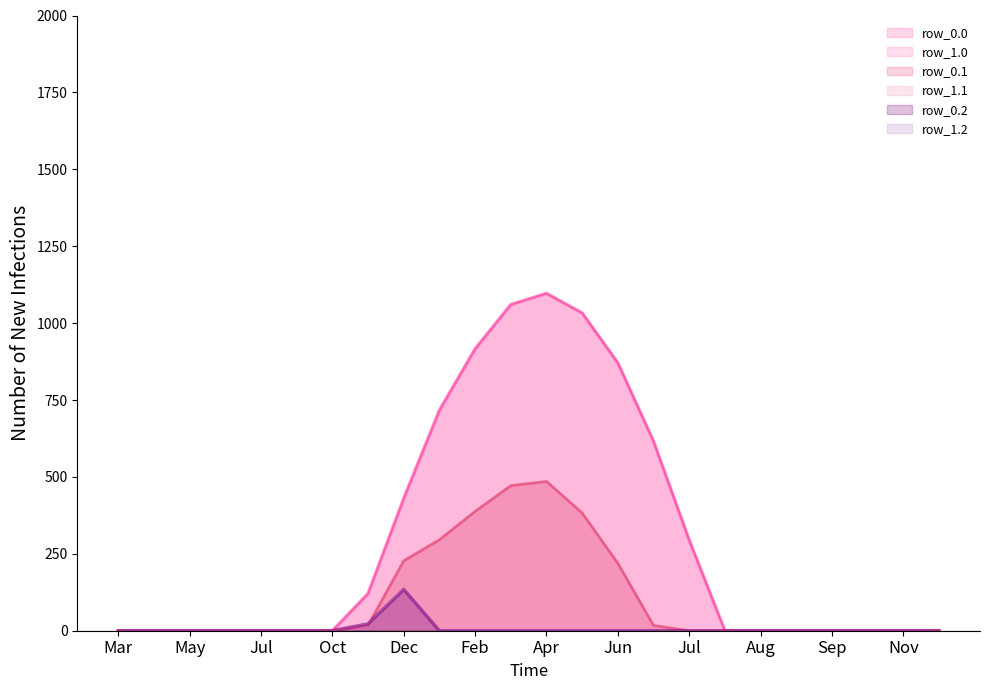

Rank the series at 15 from highest to lowest value.

row_0.0, row_1.0, row_0.1, row_1.1, row_0.2, row_1.2